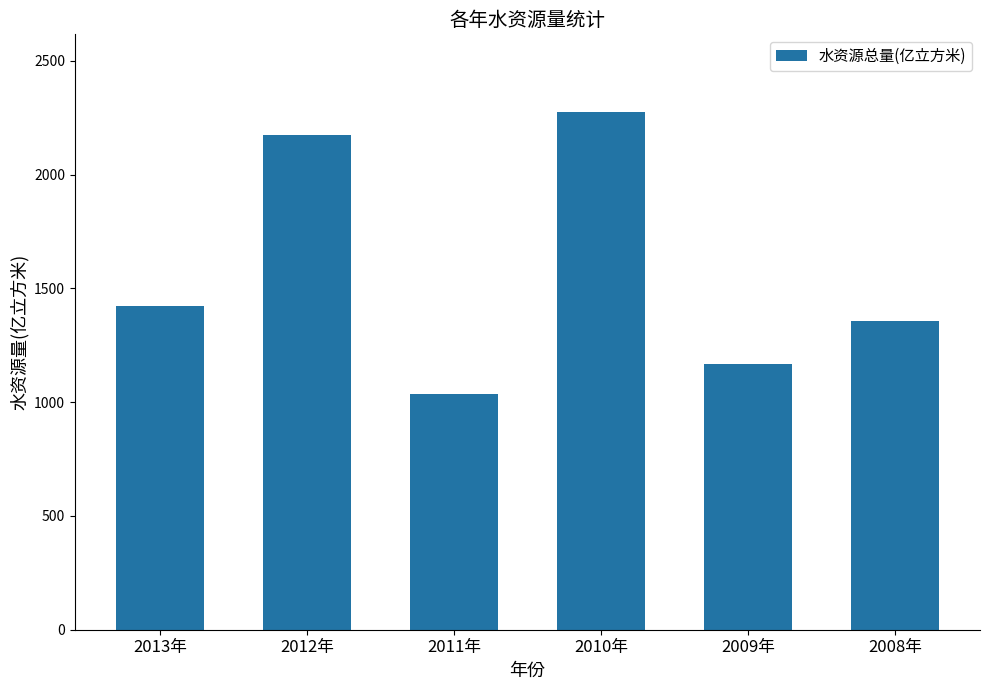

Reading right to left, extract all data points from this chart.

1356.2	1166.9	2275.5	1037.9	2174.4	1424.0